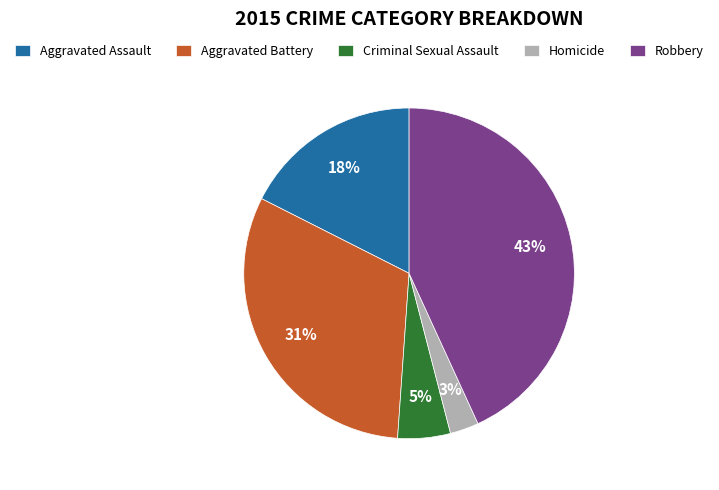

Is there any slice that represents more than half of the pie?

No